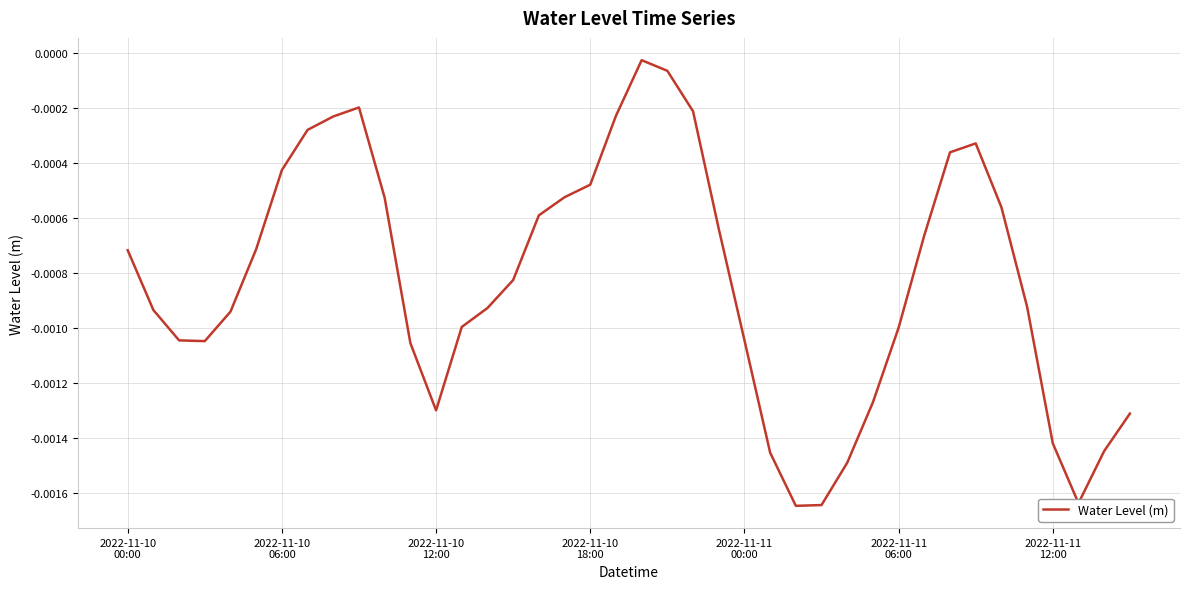

Where is the first local maximum?

9